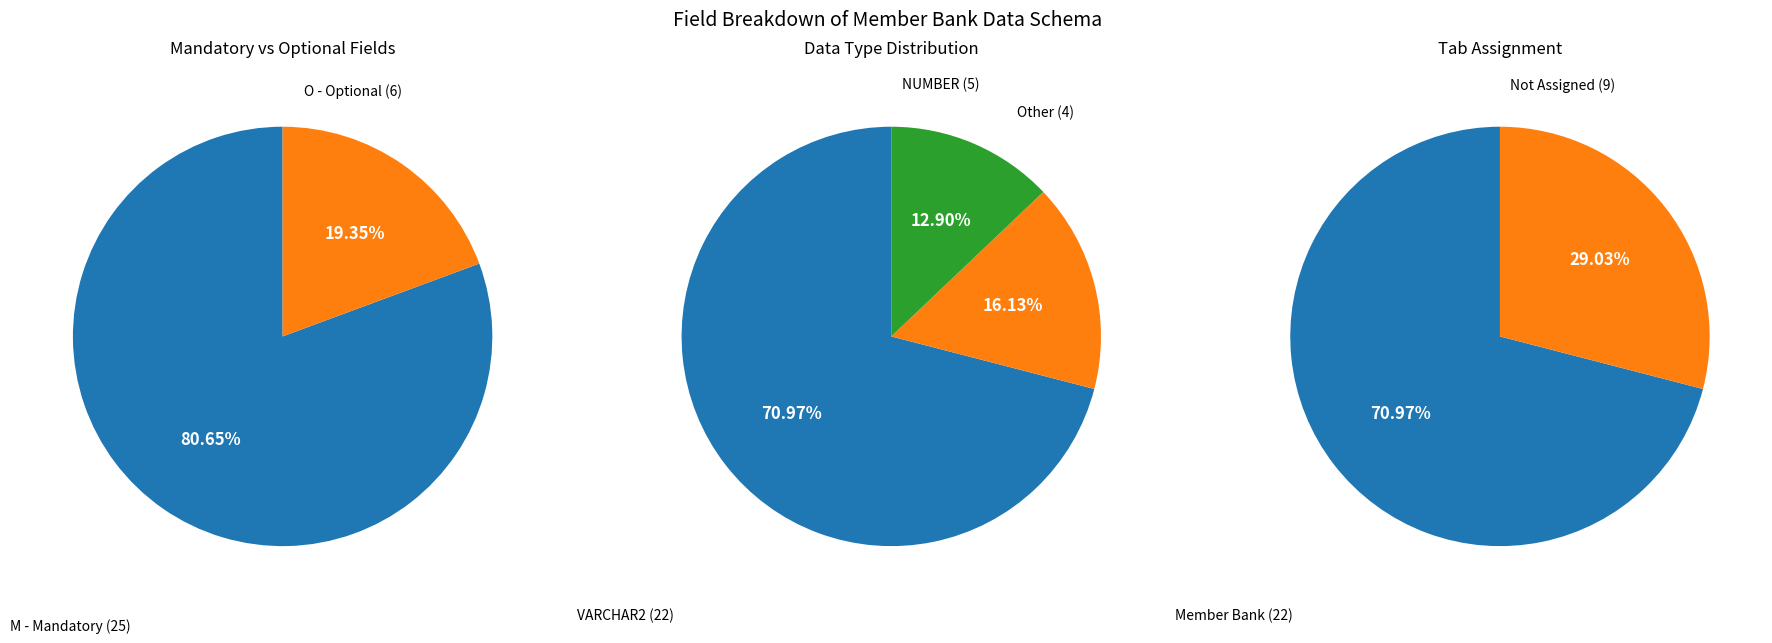

To the nearest percent, what is the average slice percentage?

50%